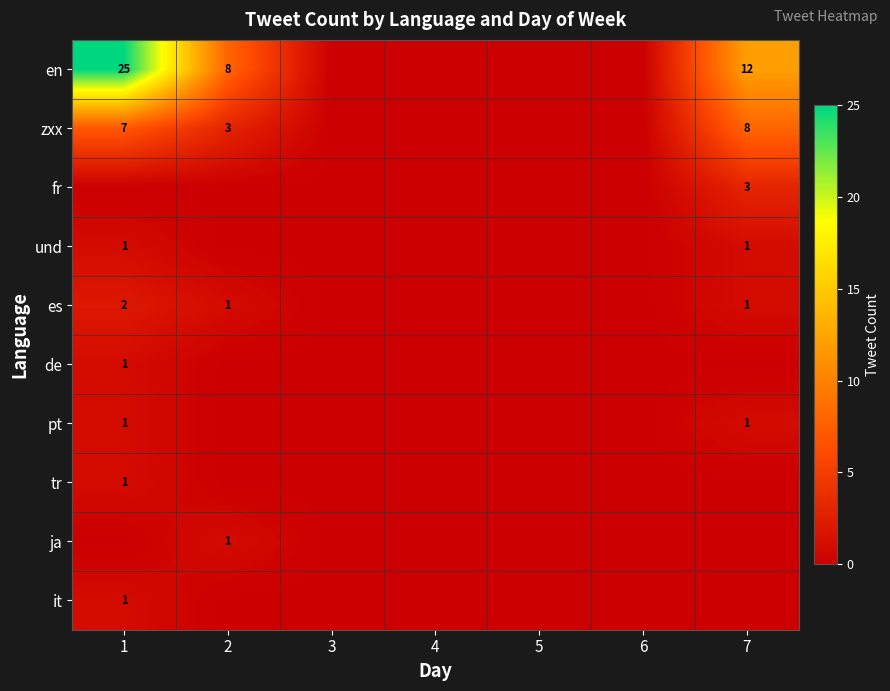

Is it true that pt equals 1 at 1?

True